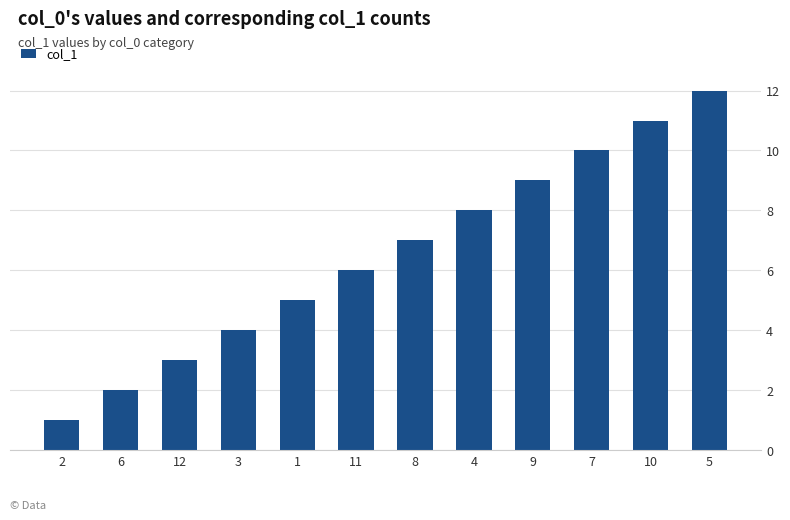

The chart shows a value of 11 at 8. True or false?

False